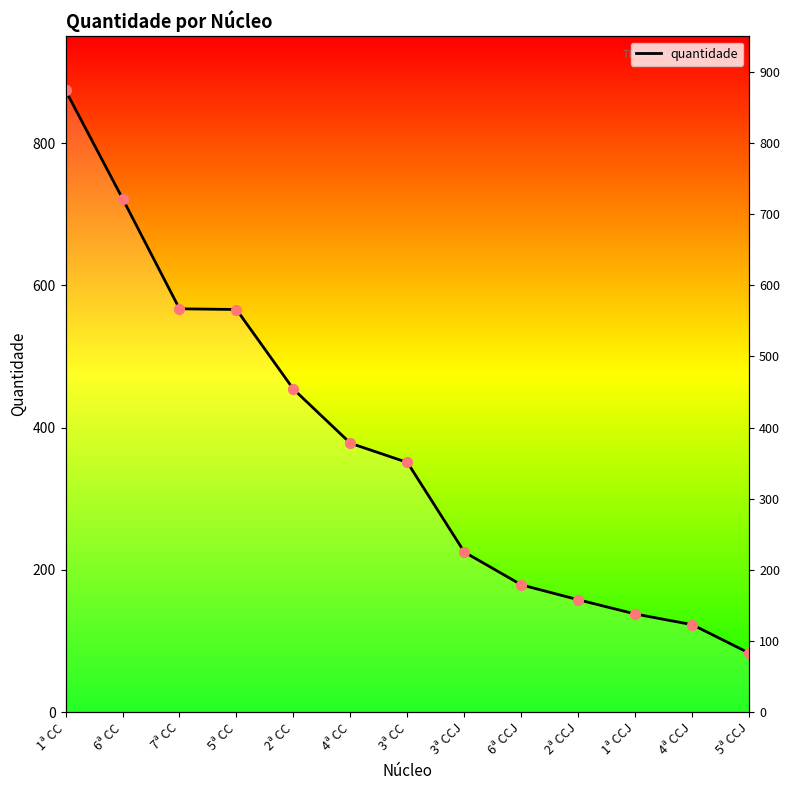

Approximately how many times larger is the value at 1ª CC compared to 7ª CC?

1.5